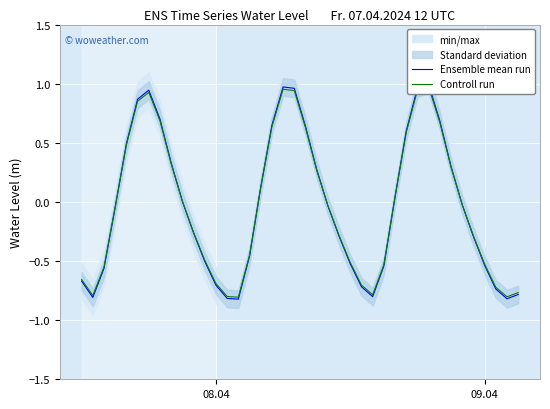

List the series in order of their peak value, lowest first.

Controll run, Ensemble mean run